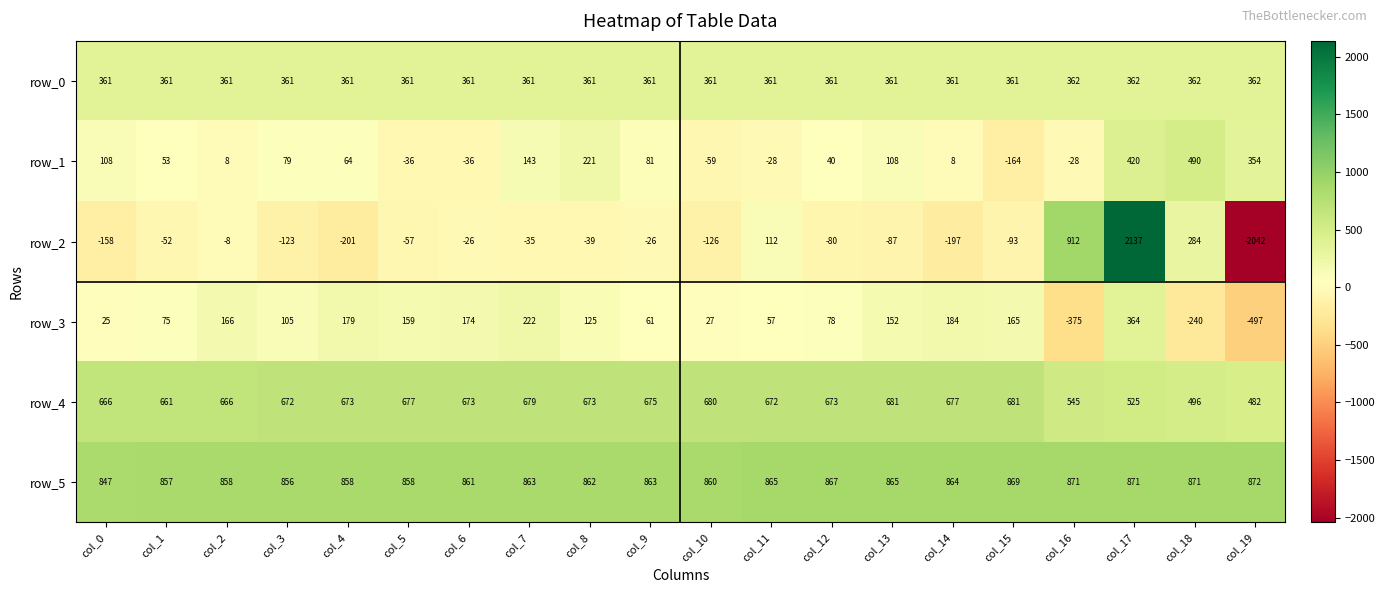

Where is row_2 nearest to the value 47?

col_2